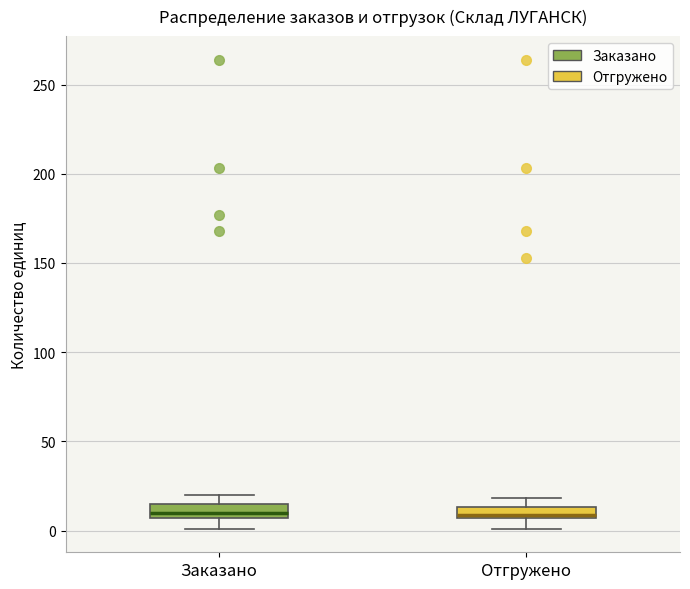

Where is the lower edge of the box for Отгружено on the y-axis? The values are not printed on the chart, so give them approximately, as read against the axis.

5